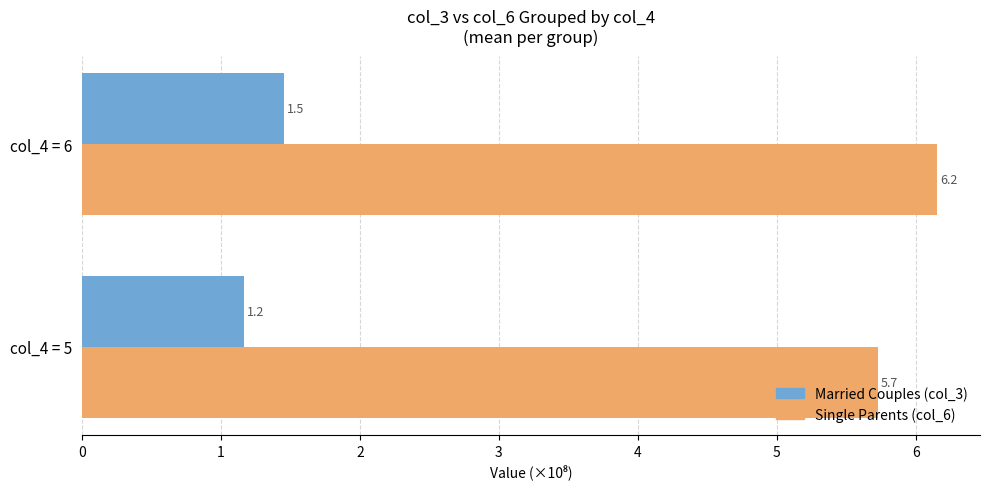

Which label corresponds to the largest value in the chart?

col_4 = 6